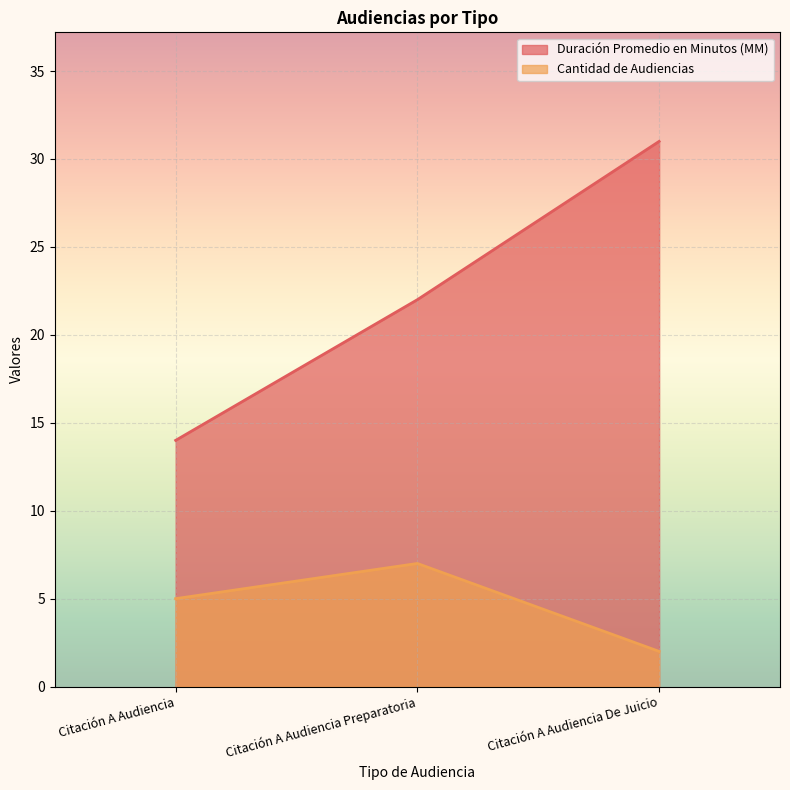

What is the label of the 2nd point from the left?

Citación A Audiencia Preparatoria